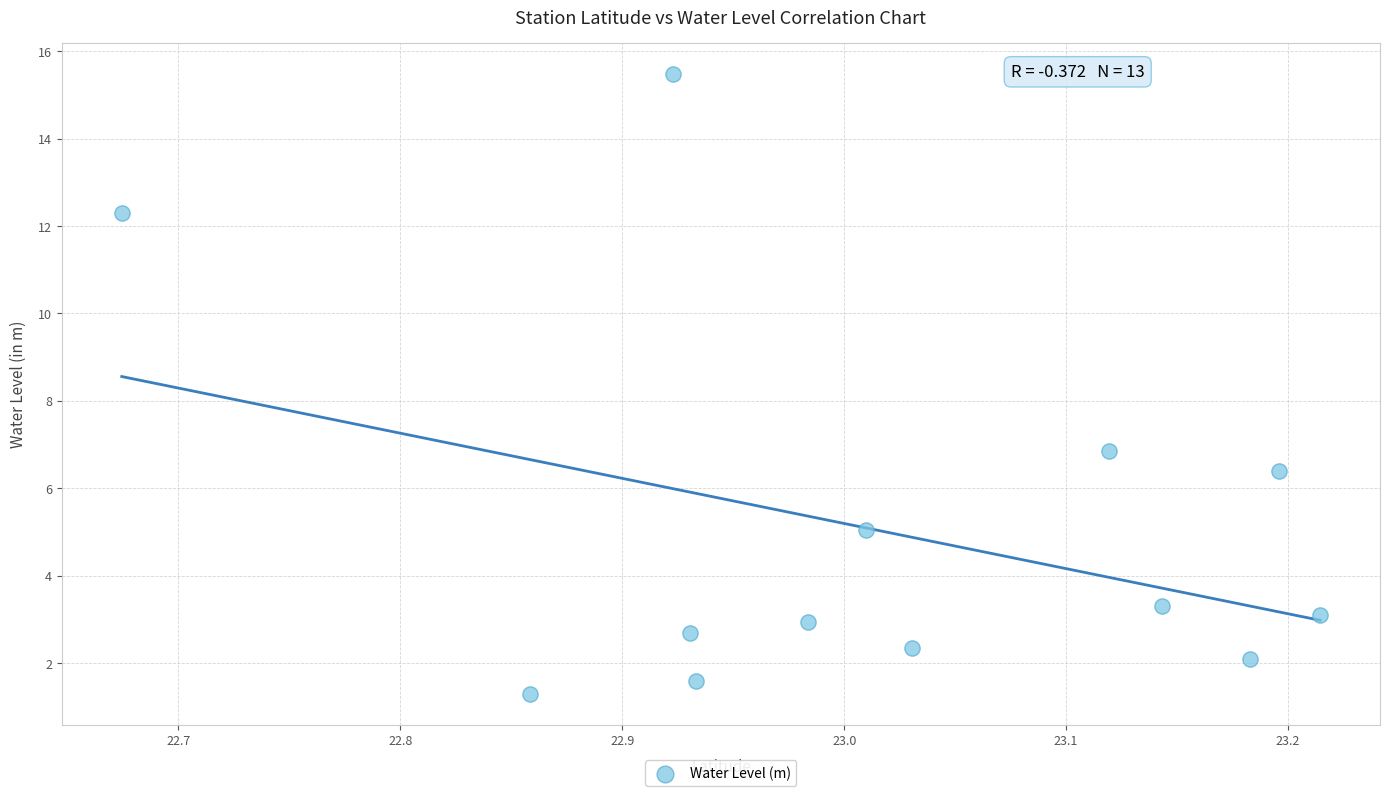

What is the range of X values (max minus min)?

0.5